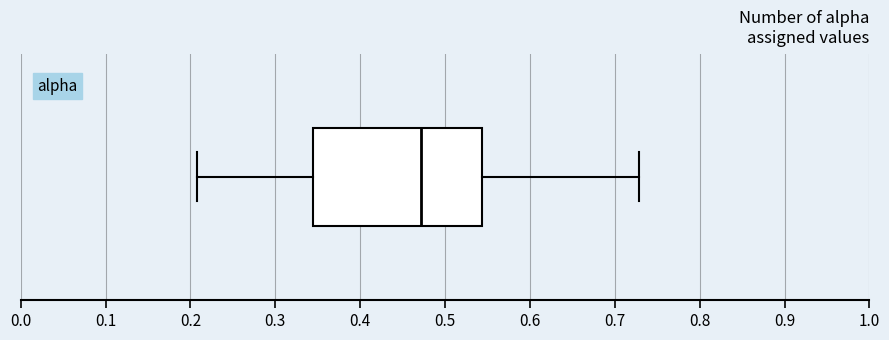

Where is the left edge of the box on the x-axis? The values are not printed on the chart, so give them approximately, as read against the axis.

0.34